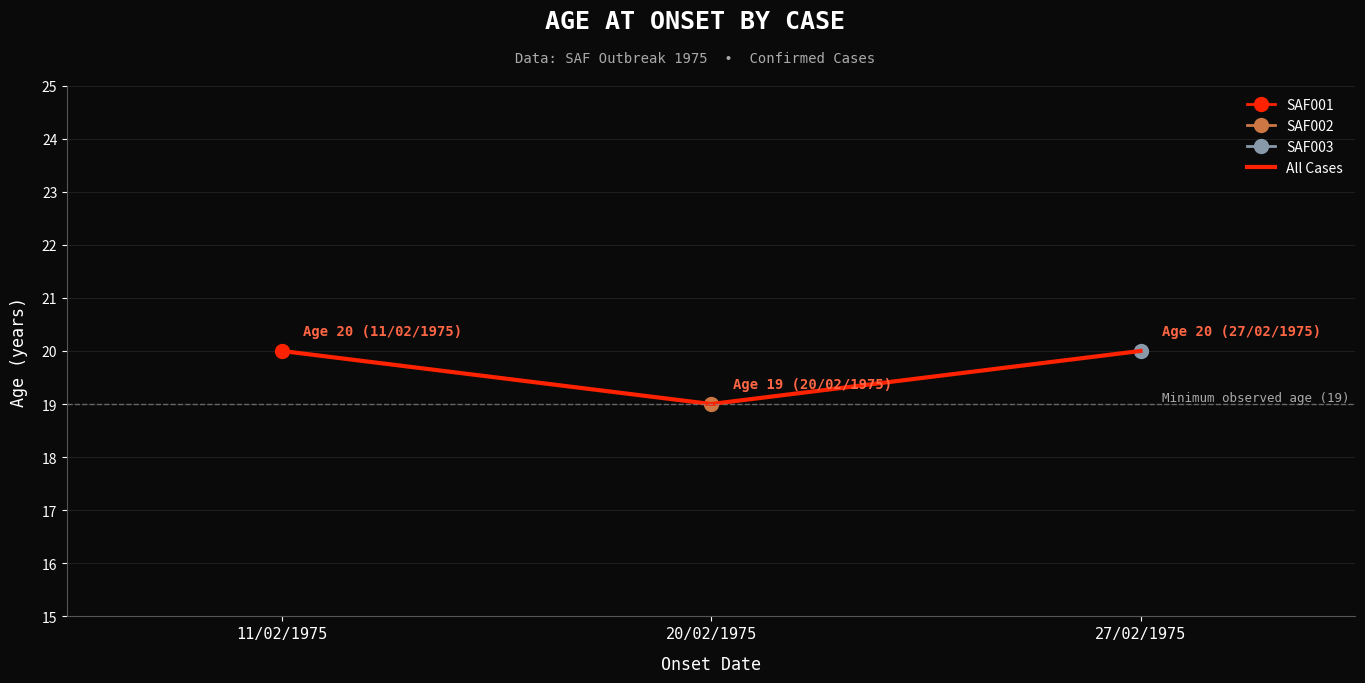

Reading left to right, transcribe all the data shown in this chart.

20	19	20